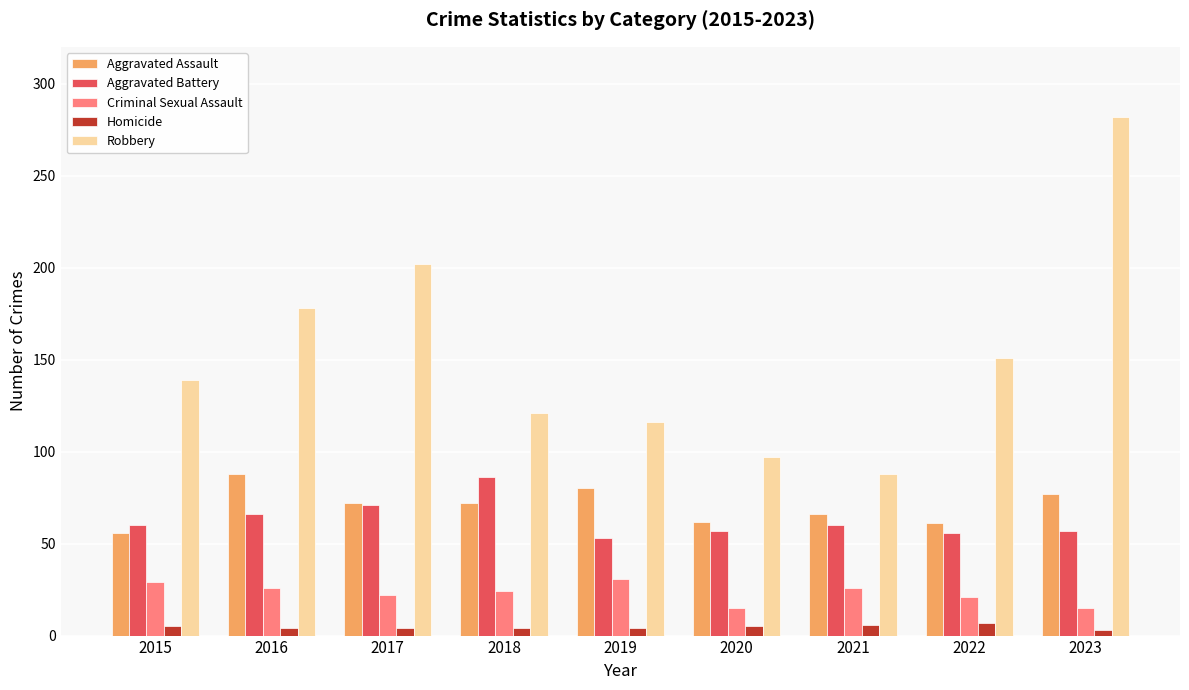

True or false: Robbery has a value of 304 at 2017.

False